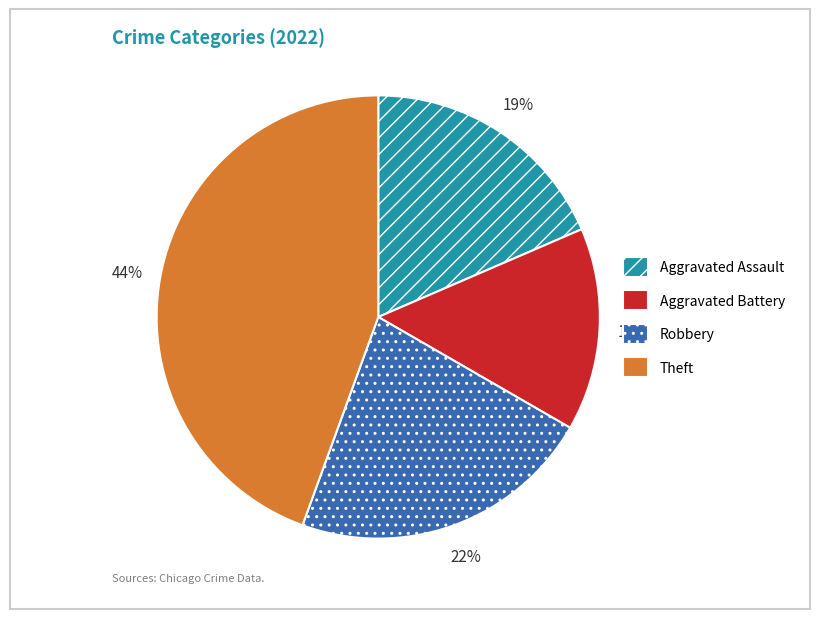

Combined, do Aggravated Battery and Theft account for over 50%?

Yes